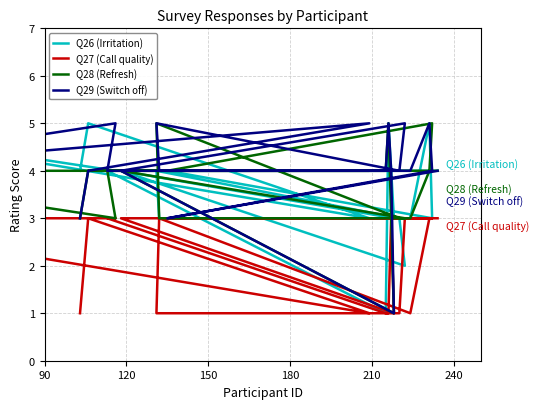

The value of Q29 (Switch off) at 150 is 3. True or false?

False